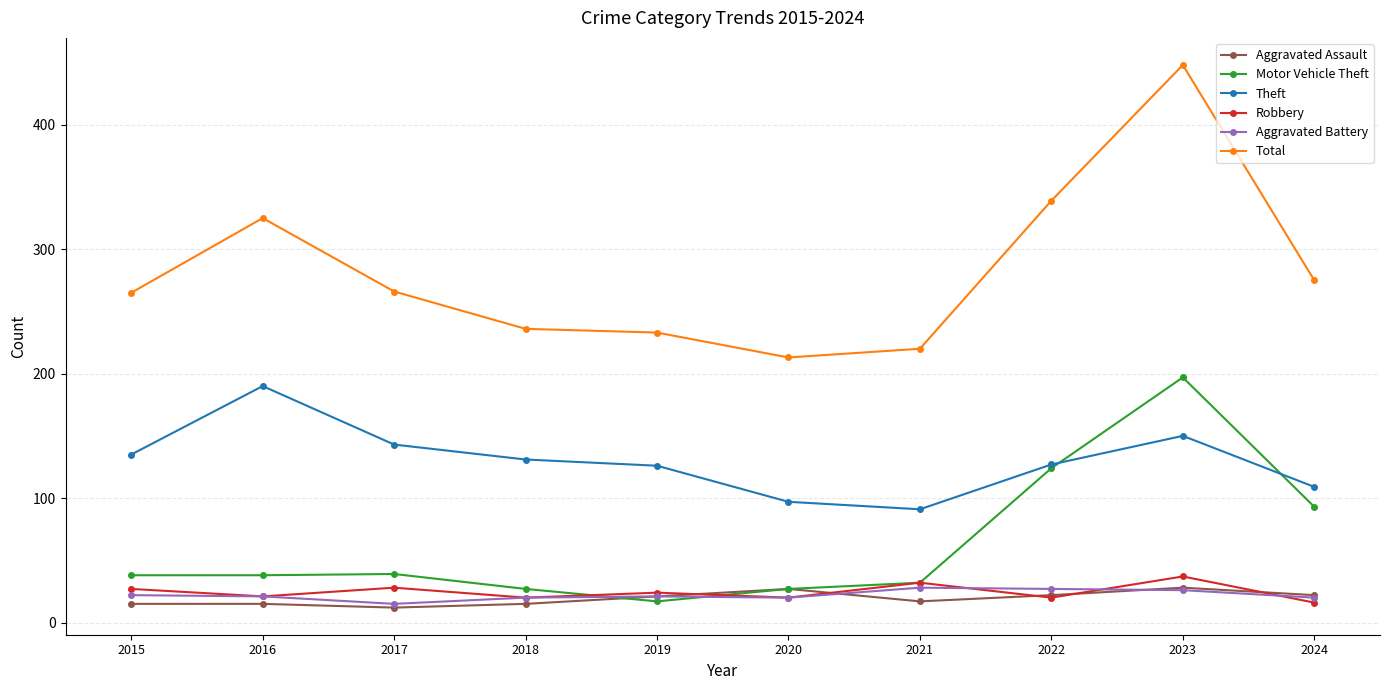

True or false: Aggravated Battery and Theft intersect in this chart.

False